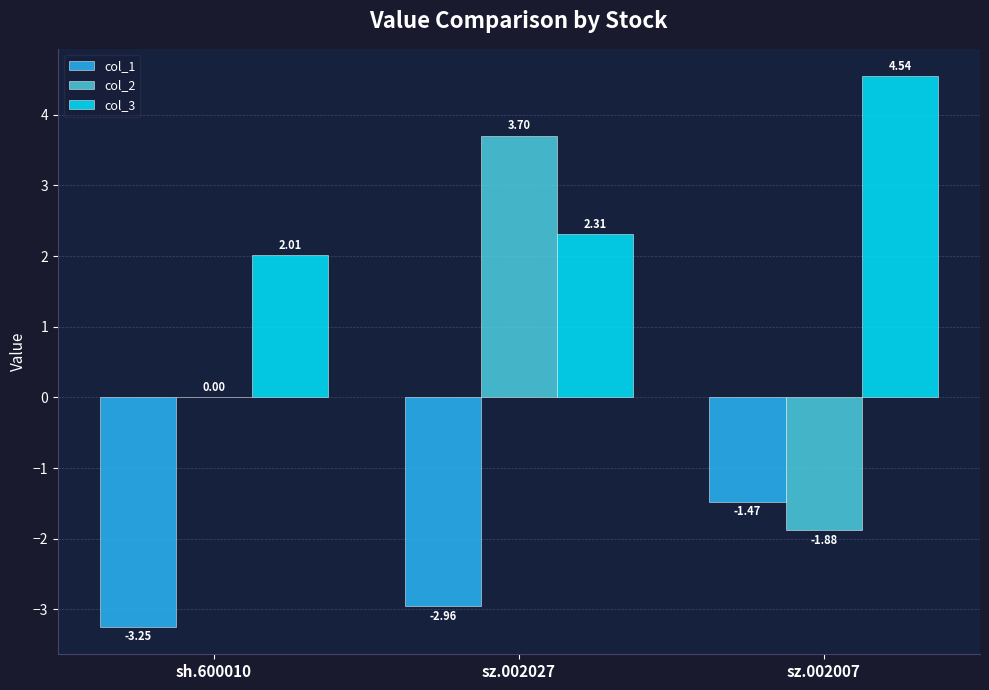

At which label is col_3 closest to 3?

sz.002027